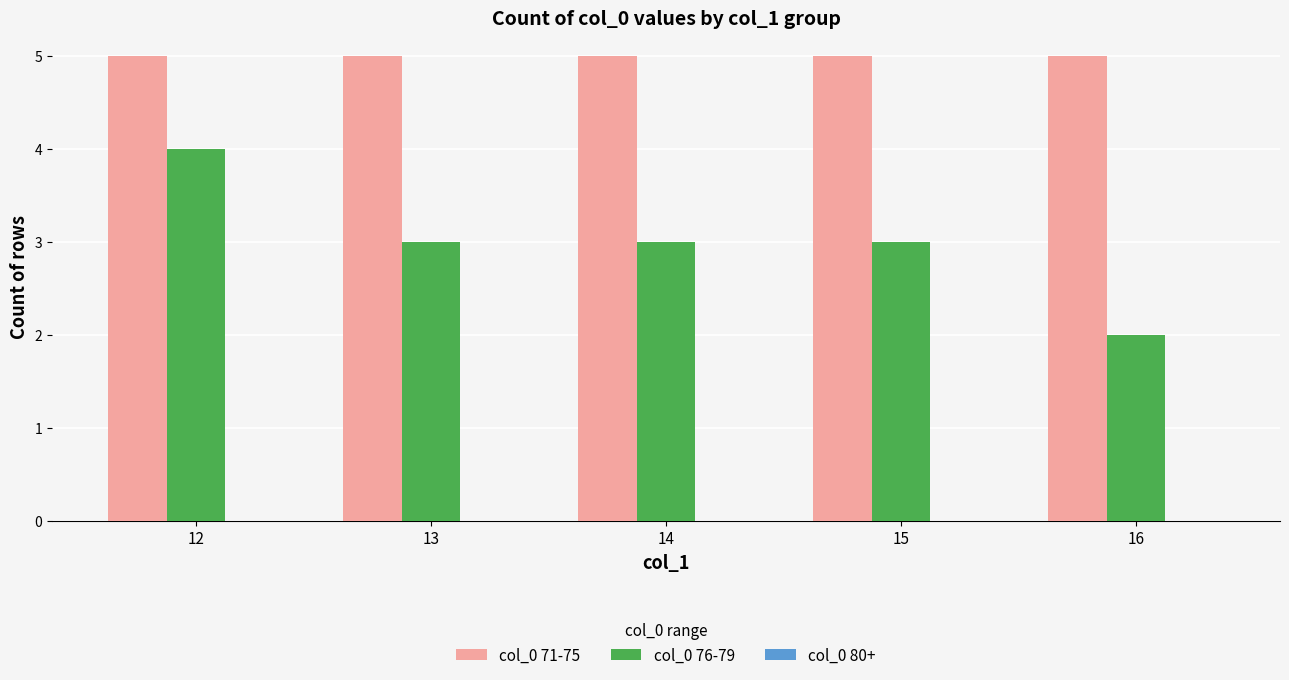

True or false: col_0 76-79 has a value of 3 at 16.

False